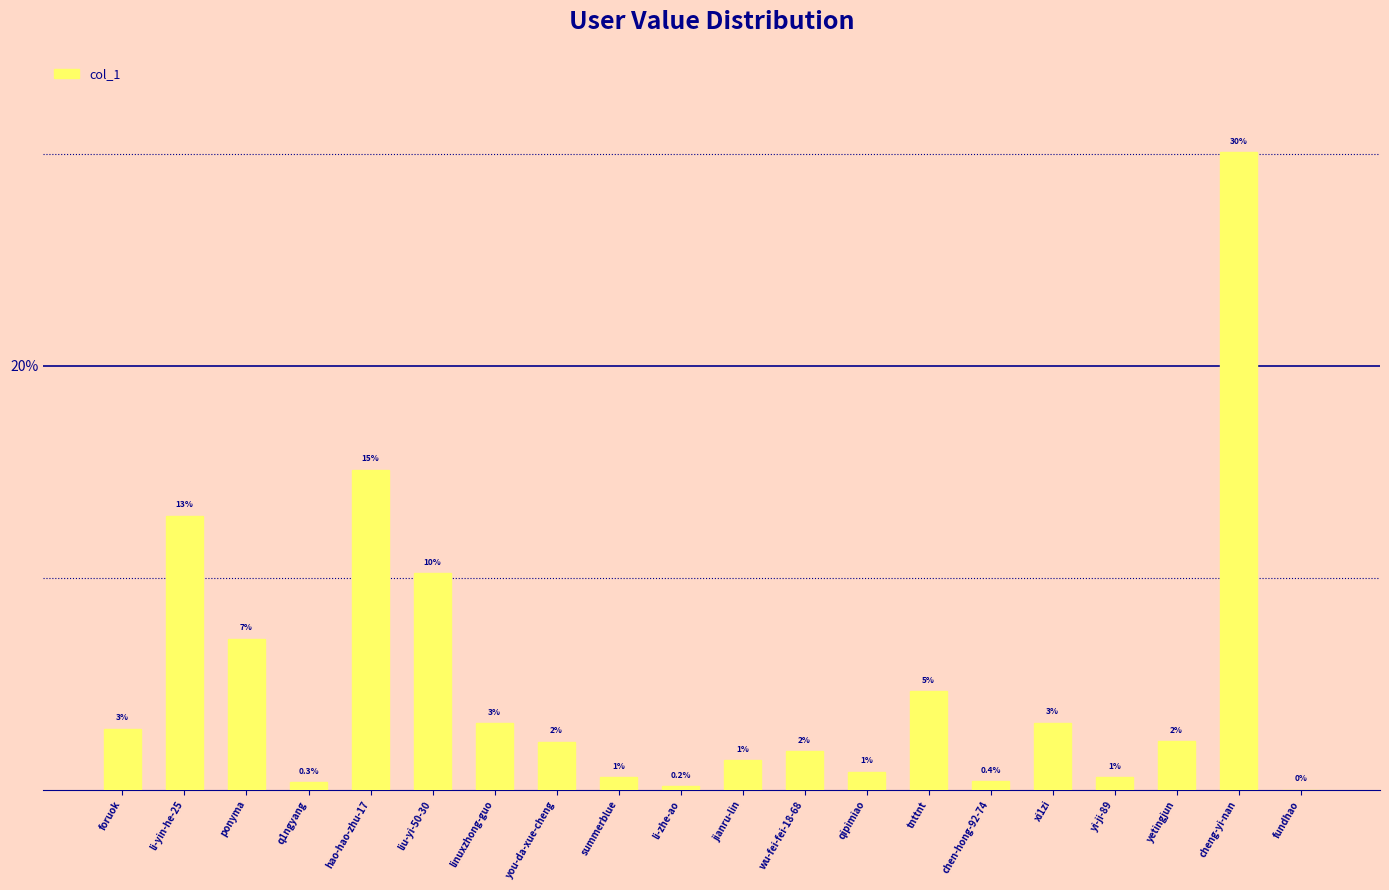

Which has a higher value, jianru-lin or tnttnt?

tnttnt